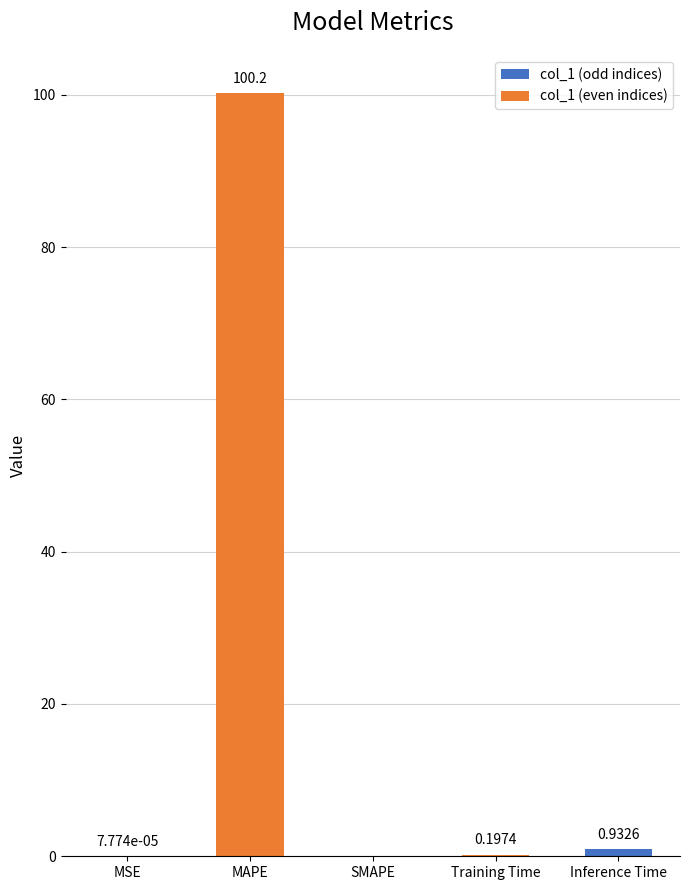

Where is the data nearest to the value 50?

Inference Time